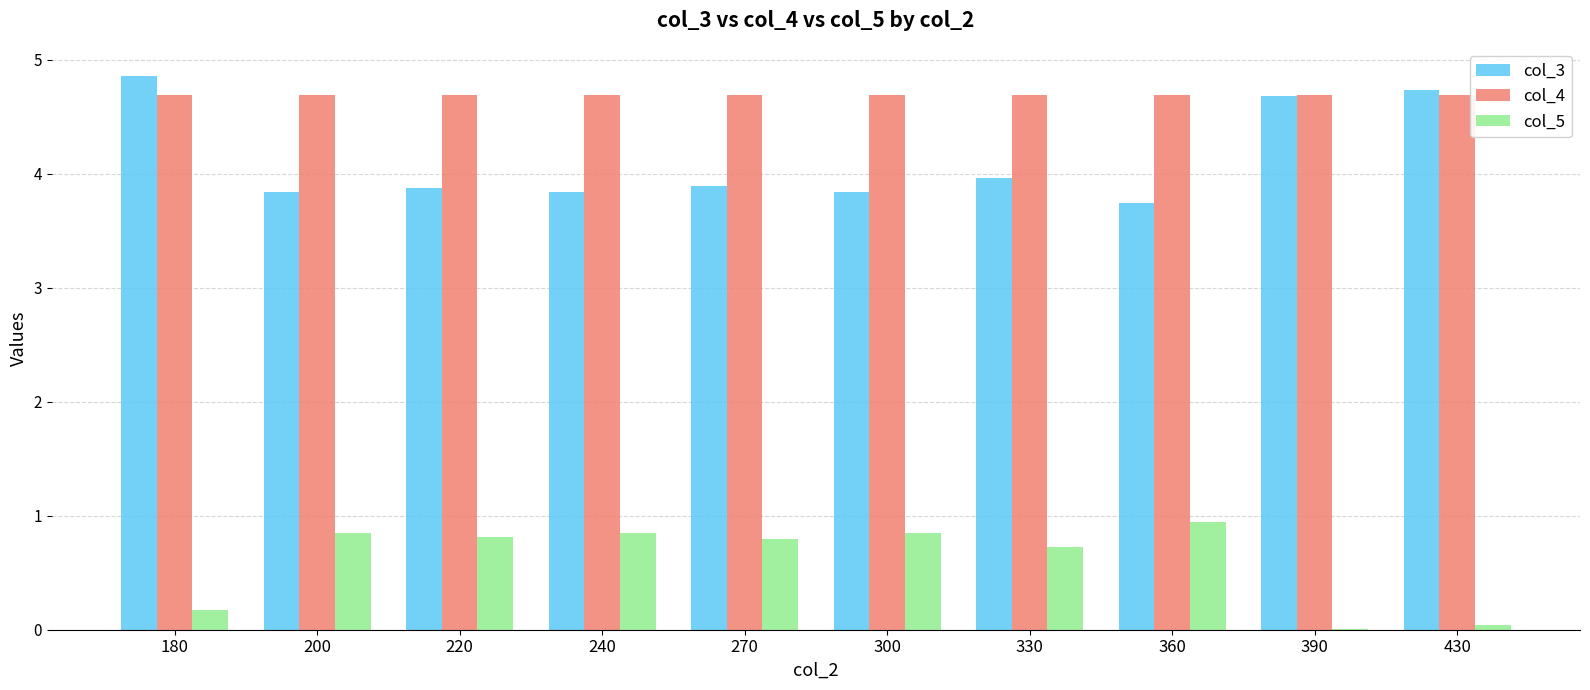

At which category is the sum across all series the highest?

180